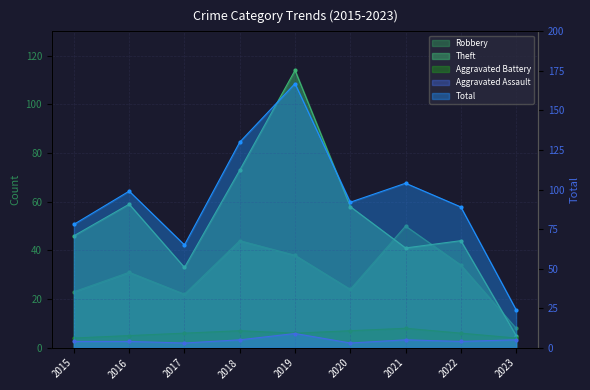

Where does the Total series first go above 92?

2016